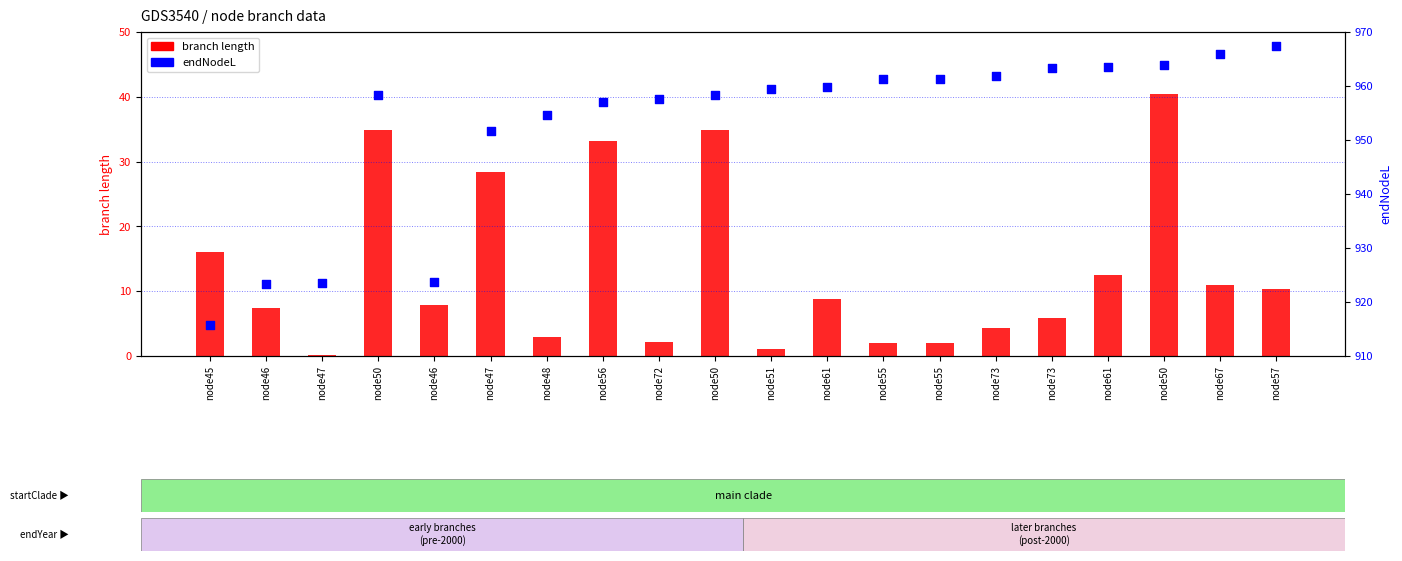

Which series has the widest spread of Y values?

endNodeL